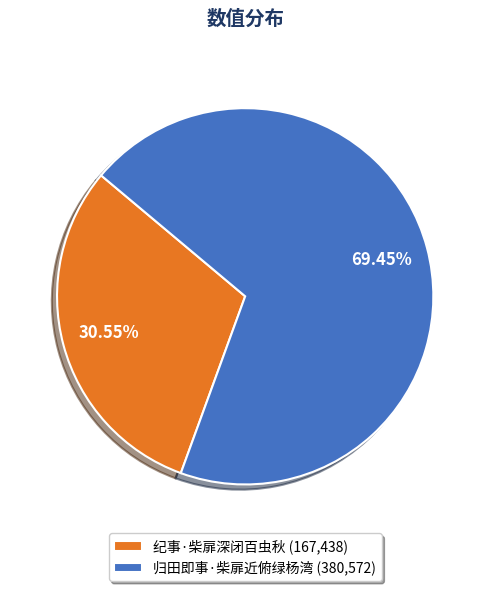

Which has a higher value, 归田即事·柴扉近俯绿杨湾 or 纪事·柴扉深闭百虫秋?

归田即事·柴扉近俯绿杨湾